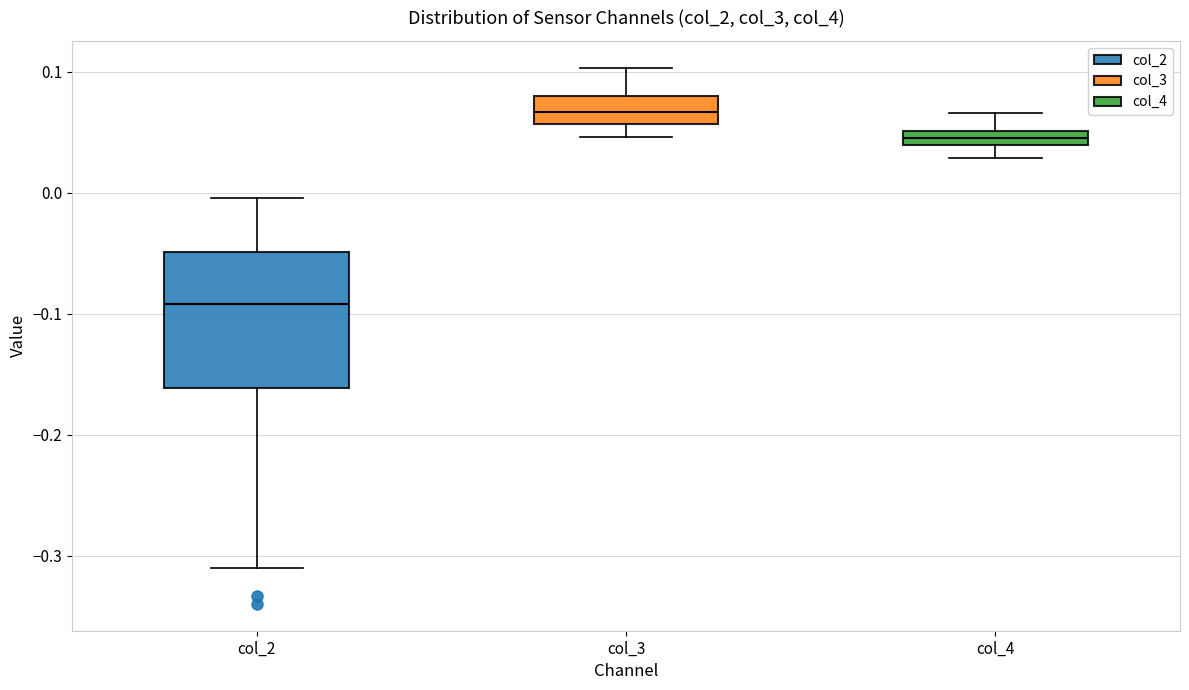

Comparing the boxes themselves (not the whiskers), which one is the tallest?

col_2